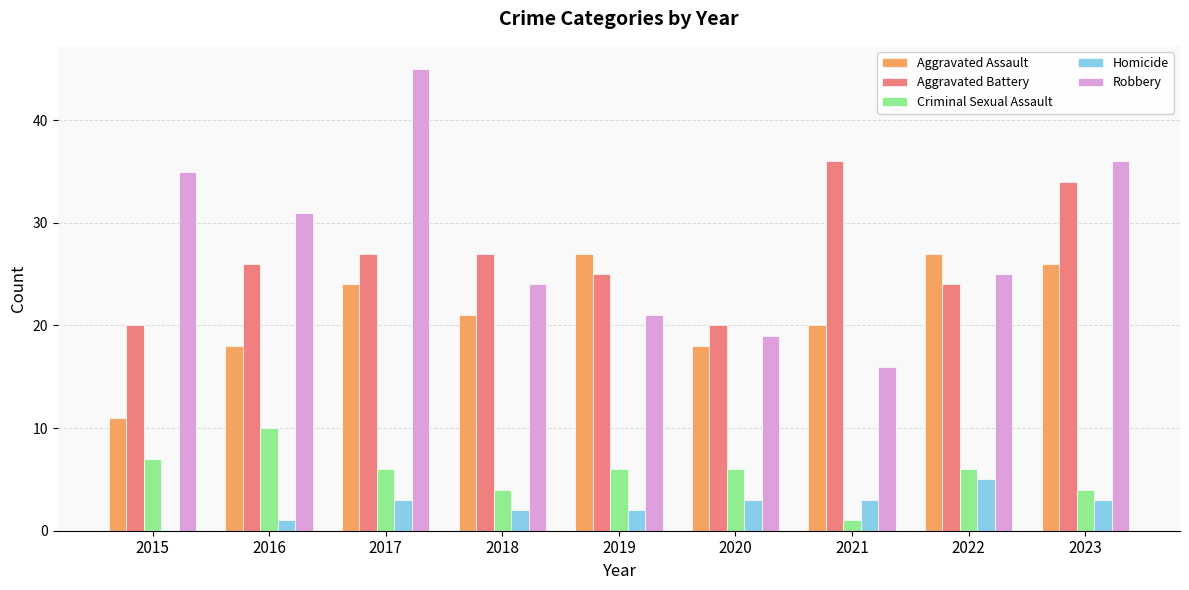

At which category does the chart reach its peak across all series?

2017